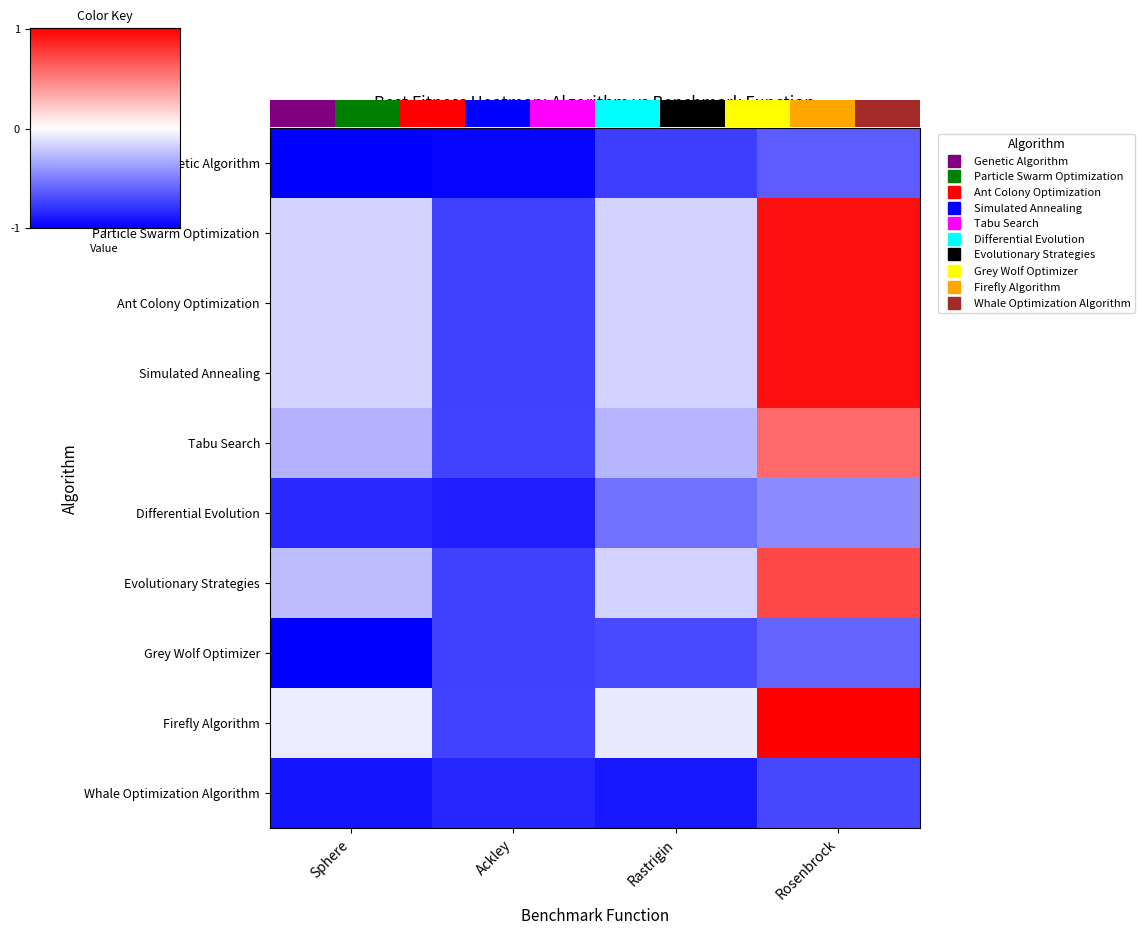

At which category does the chart reach its minimum across all series?

Sphere